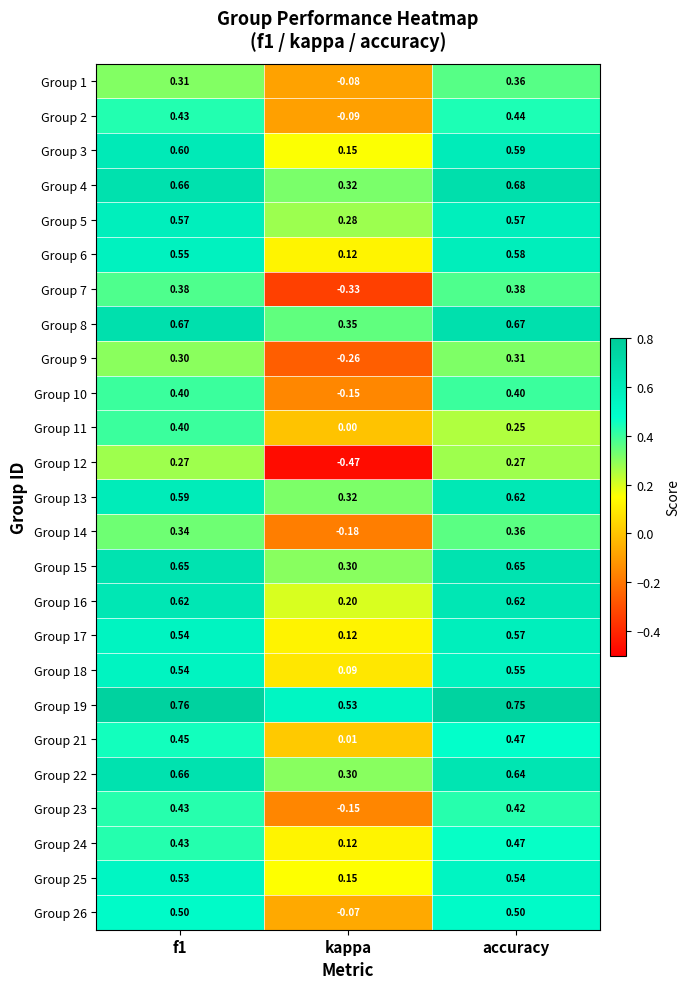

What is the total value across all series at kappa?

1.6